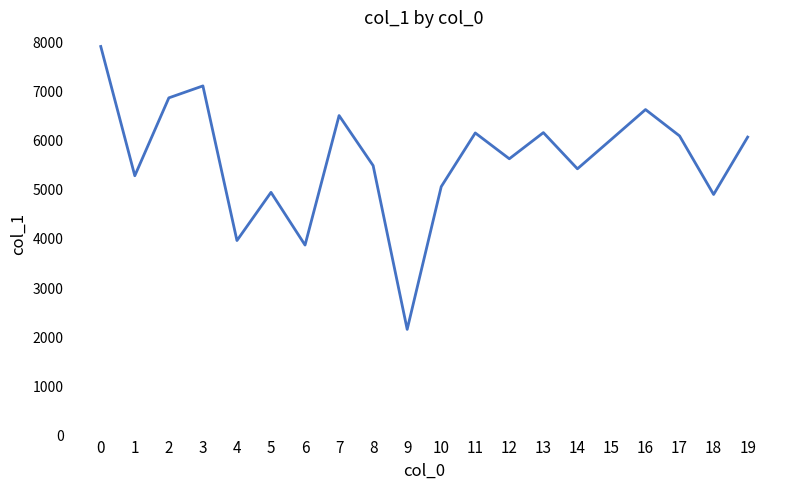

What is the change in value from 16 to 18?

-1727